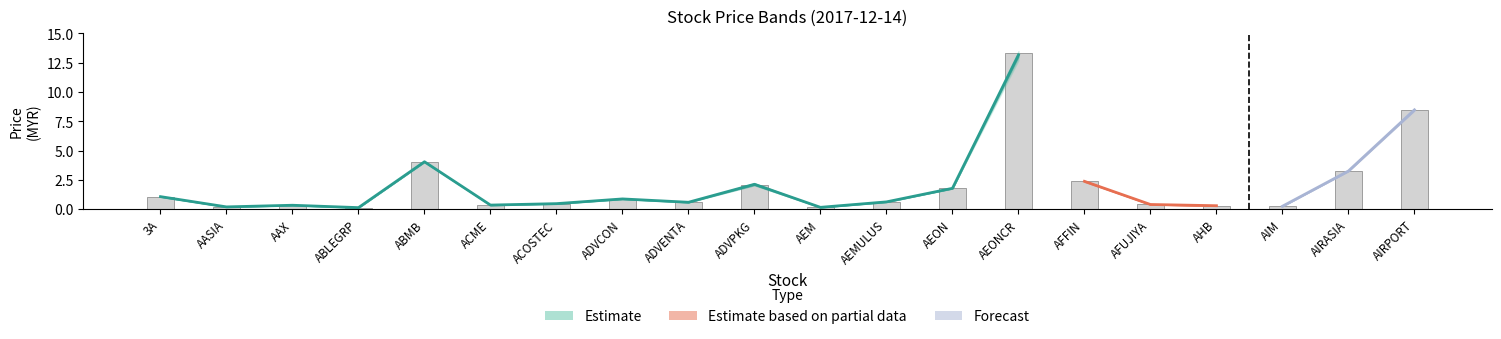

Read the low value at AEM.

0.2